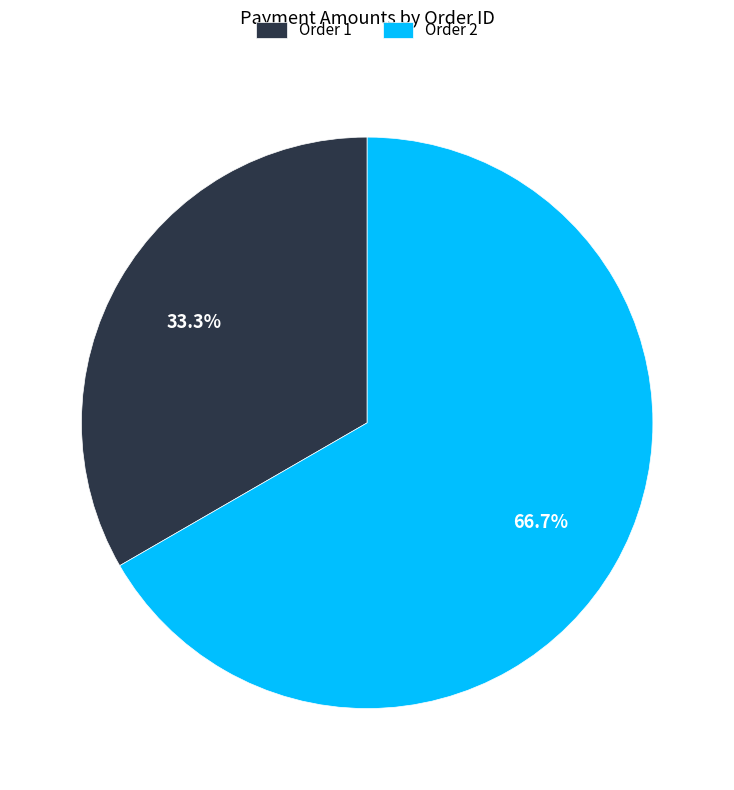

Is Order 1 the majority of the pie?

No